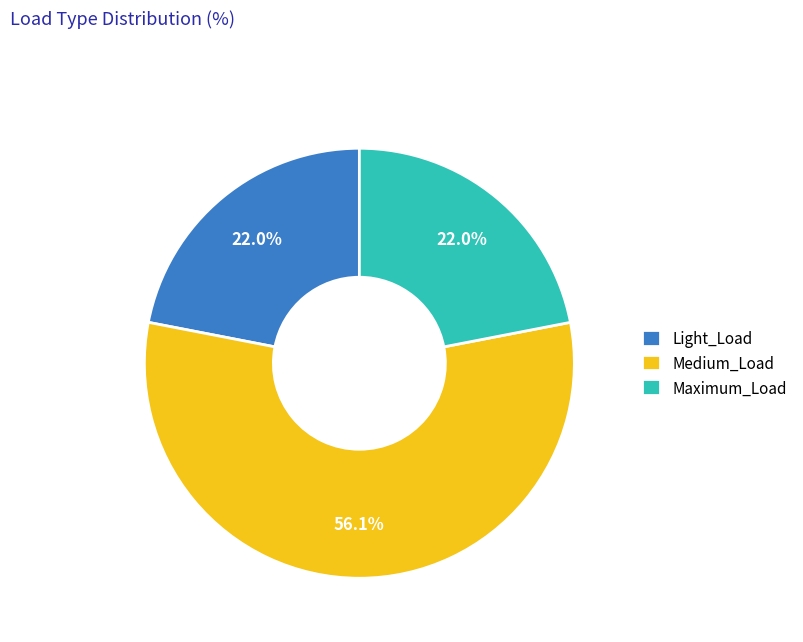

What is the ratio of the value at Maximum_Load to the value at Light_Load?

1.0